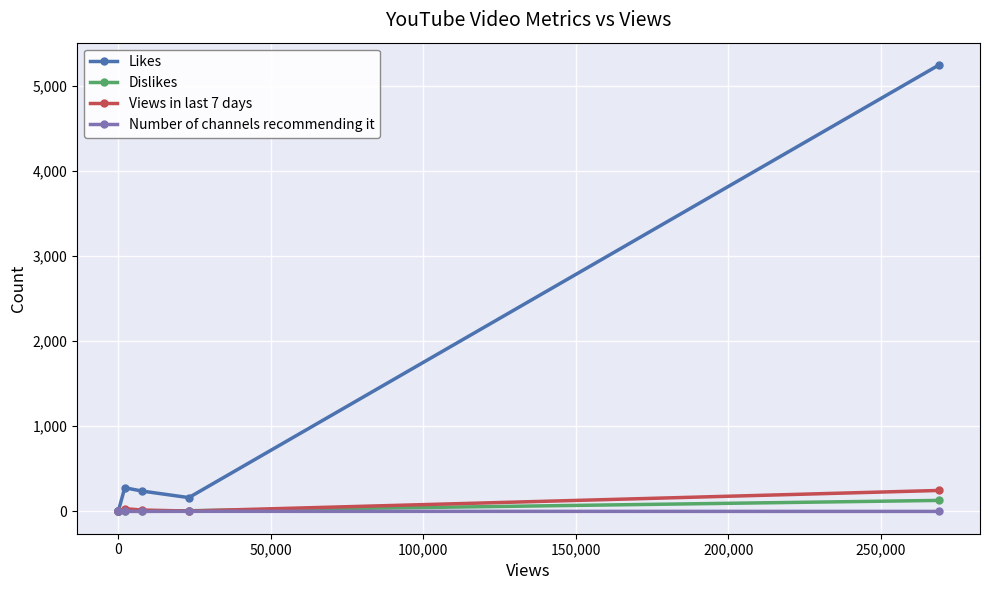

Which series has the largest range (max minus min)?

Likes